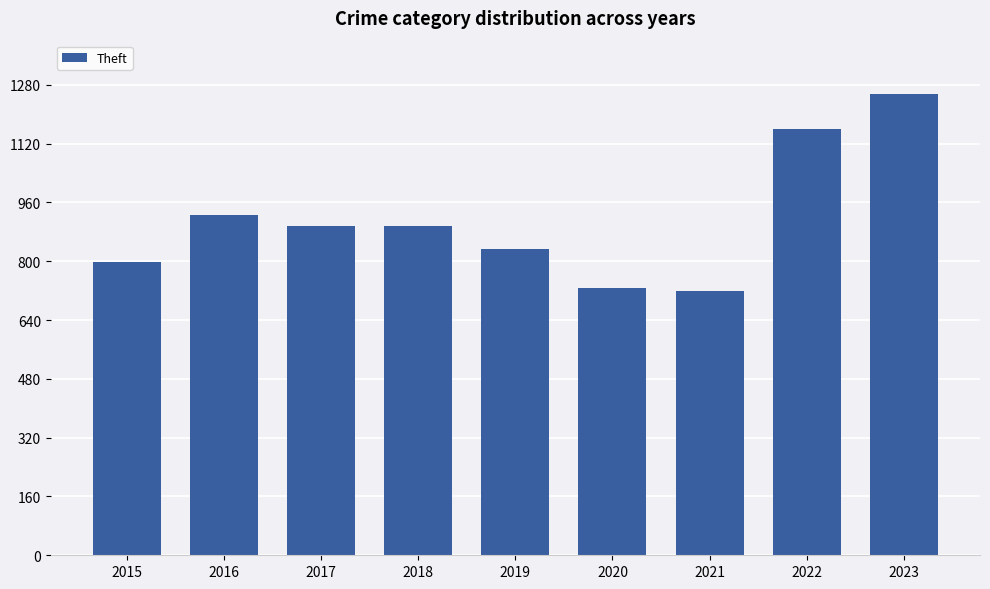

What is the change in value from 2020 to 2021?

-8